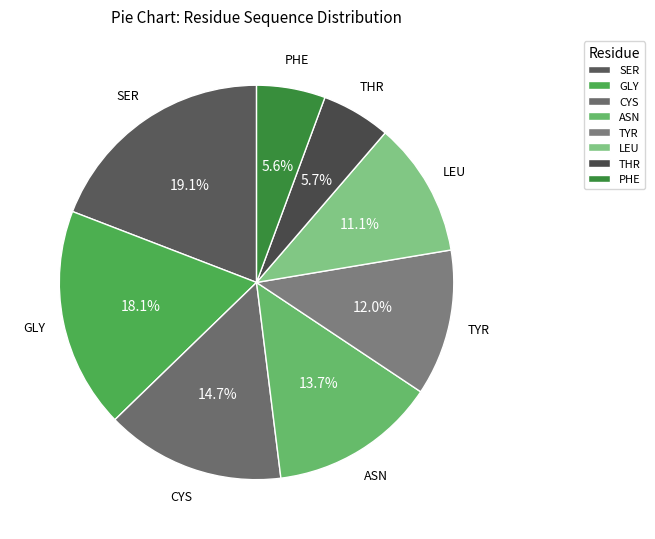

Is THR the majority of the pie?

No